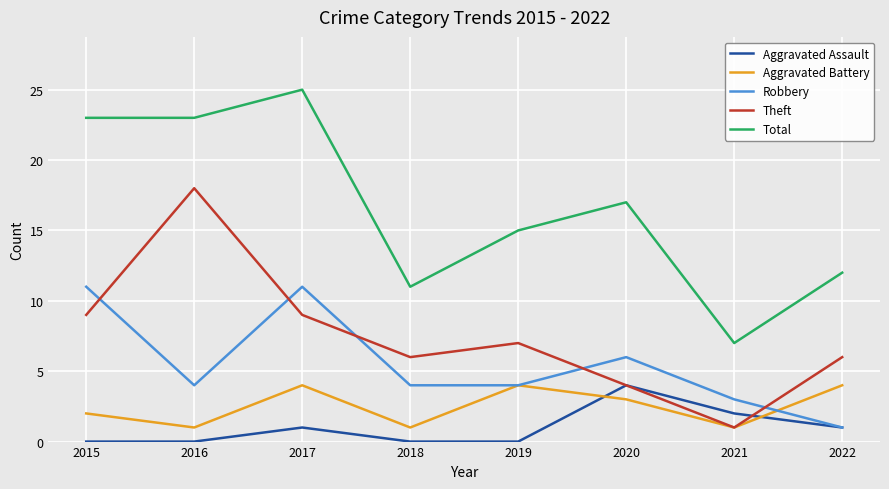

How many interior local peaks does the Robbery series have?

2